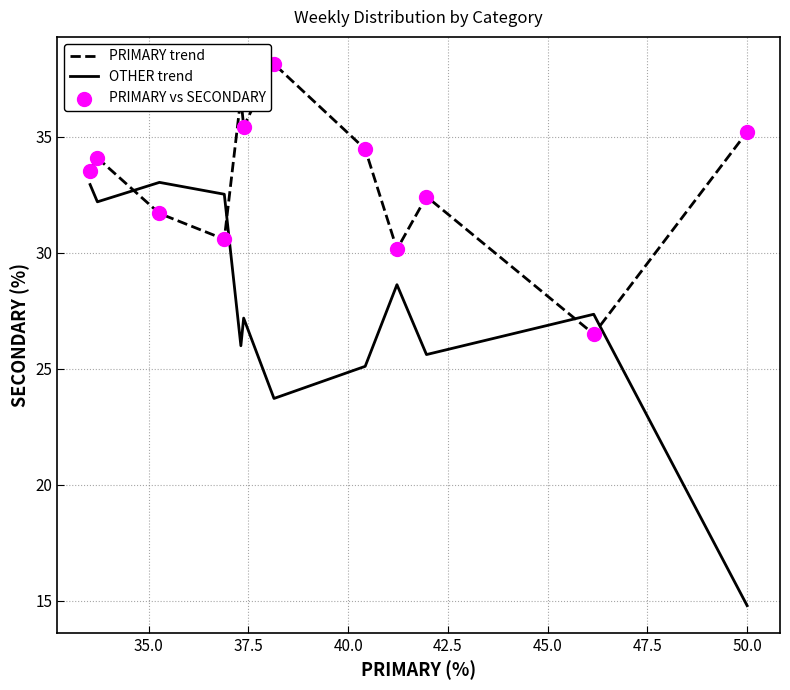

Which series has the widest spread of values?

OTHER trend